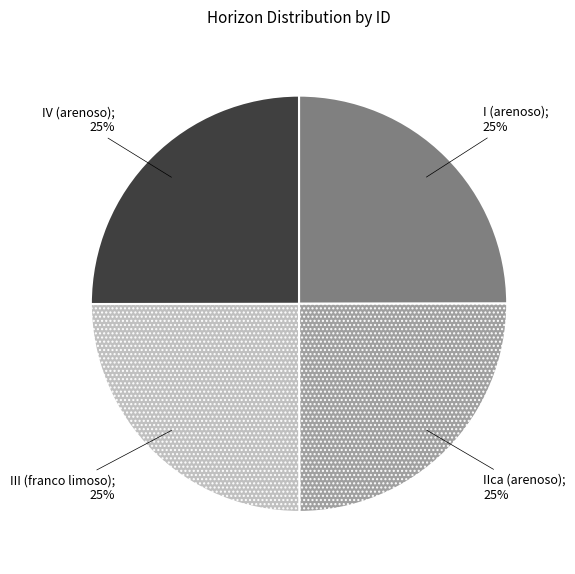

To the nearest percent, what is the average slice percentage?

25%